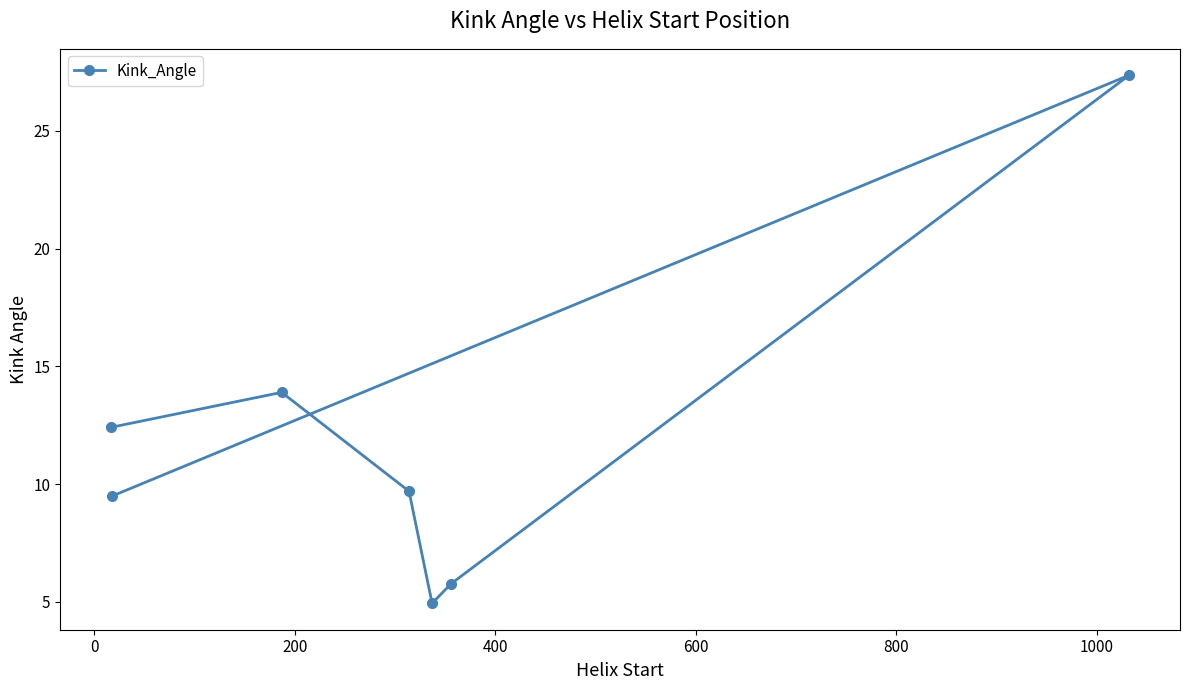

Read the value at 600.

5.8